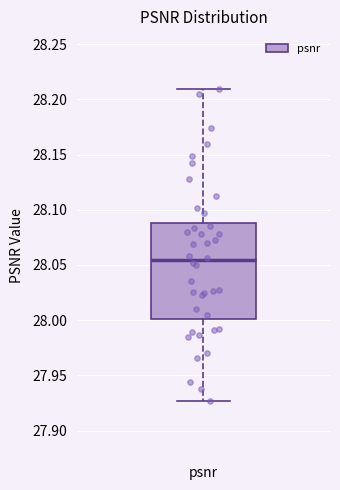

Where does the lower whisker of the box for psnr end on the y-axis? The values are not printed on the chart, so give them approximately, as read against the axis.

27.925